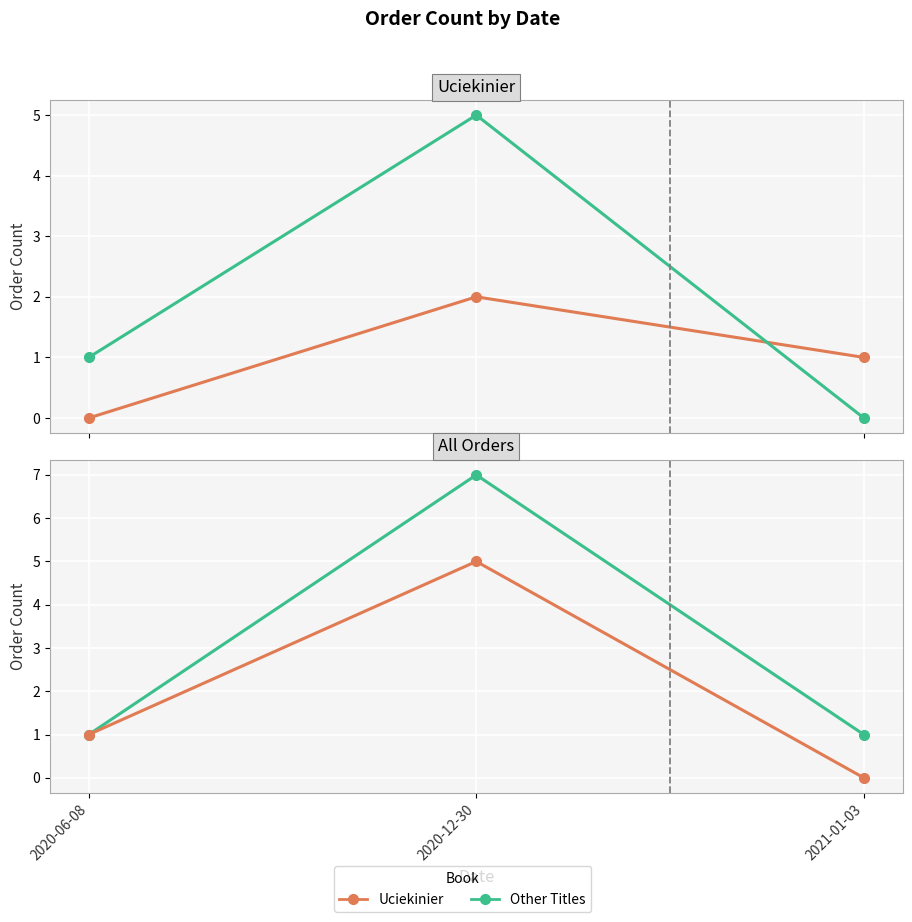

At which label does Uciekinier first exceed 1?

2020-12-30